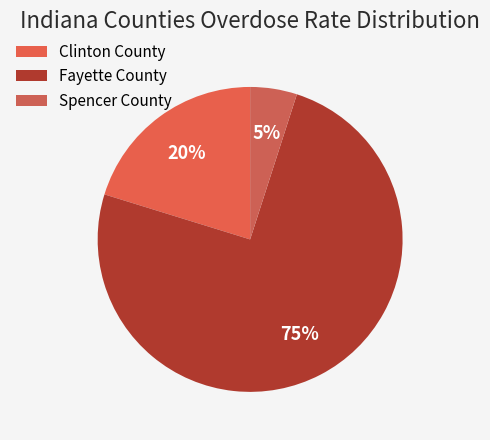

How many segments does this pie chart have?

3